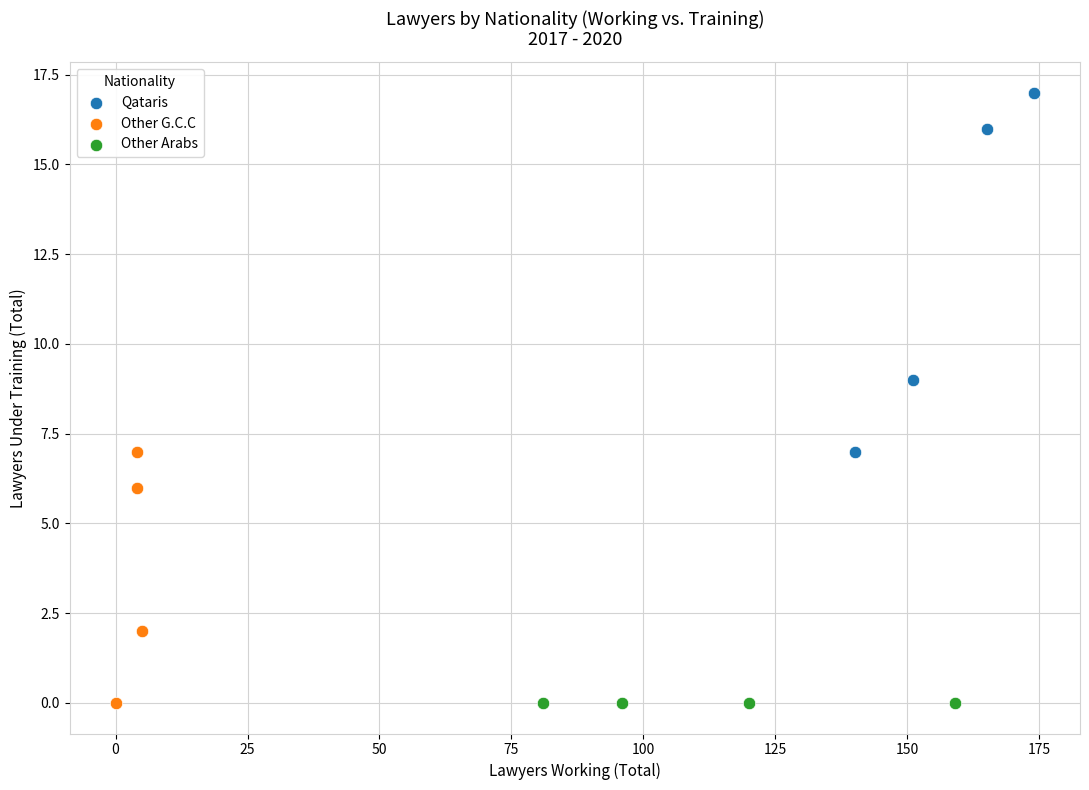

Which series contains the highest Y value?

Qataris